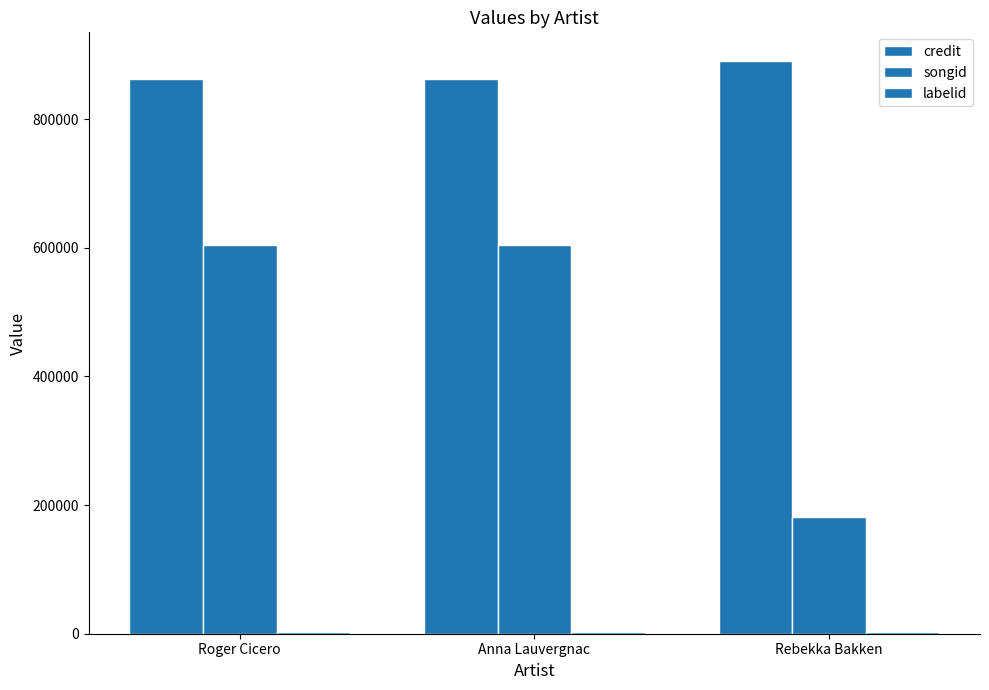

Count the number of categories in the chart.

3